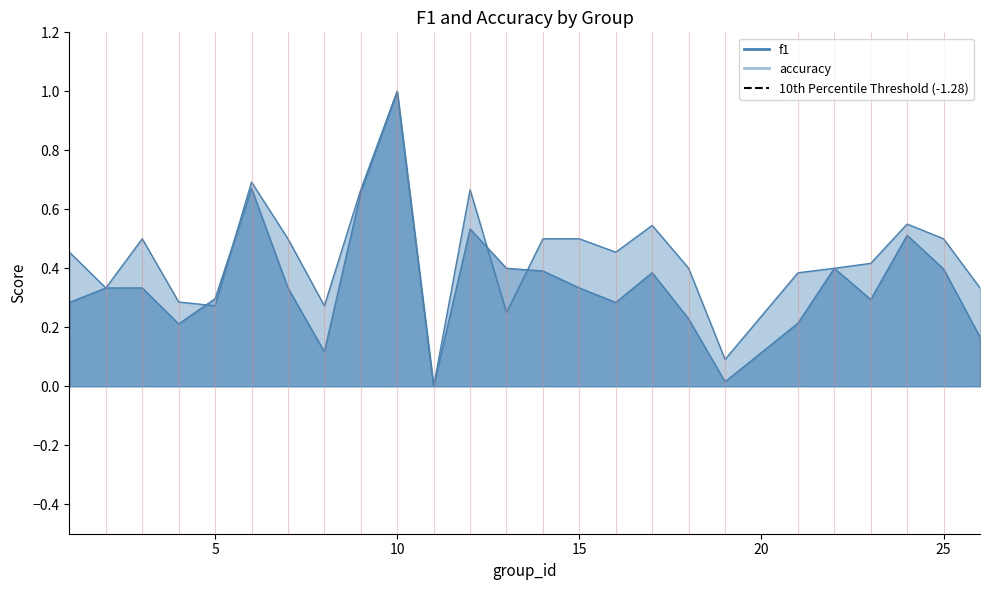

How many lines are shown in the chart?

2